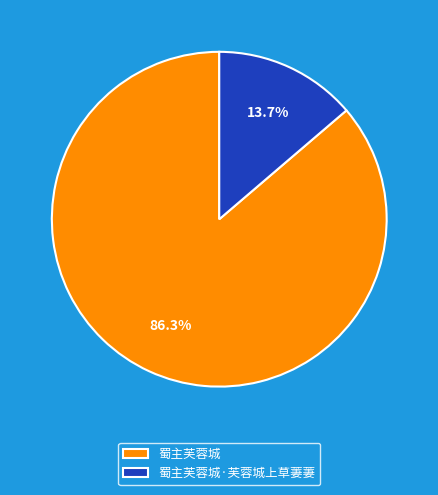

Rank the categories by value from lowest to highest.

蜀主芙蓉城·芙蓉城上草萋萋, 蜀主芙蓉城